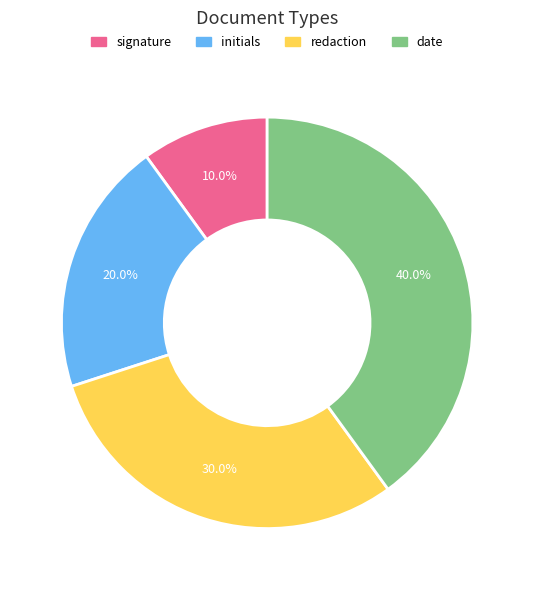

How many slices are in this pie chart?

4